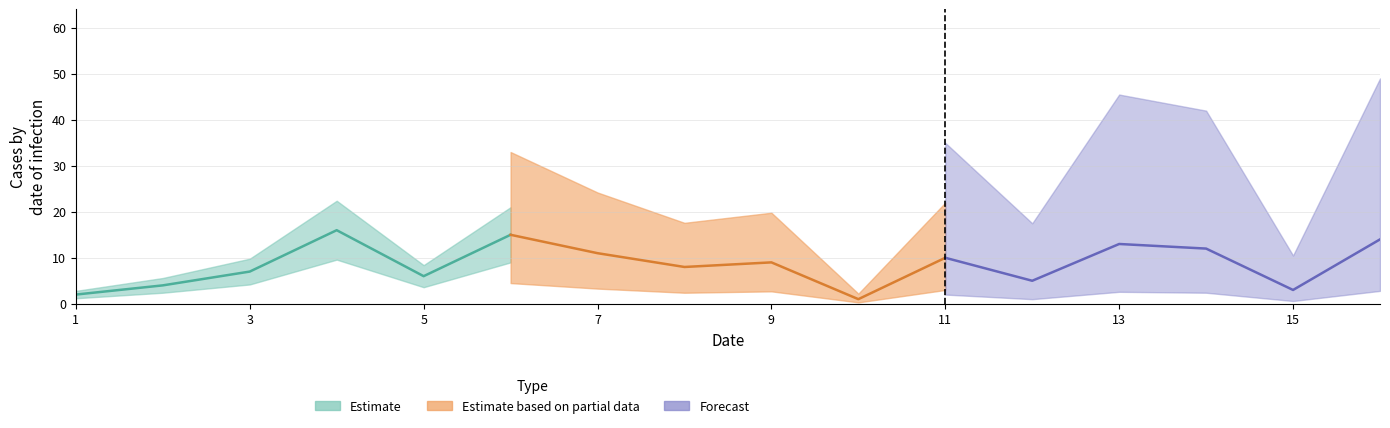

True or false: col_1 has a value of 9 at 15.

False